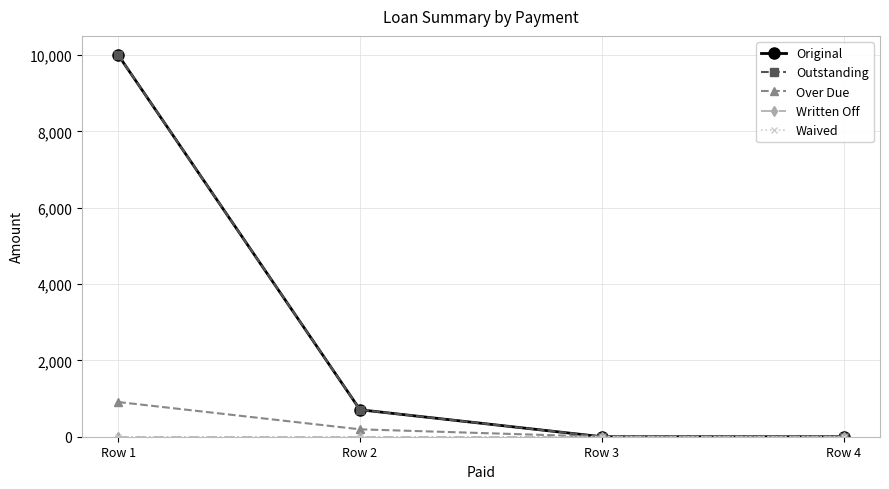

True or false: Waived and Outstanding cross at least once.

False